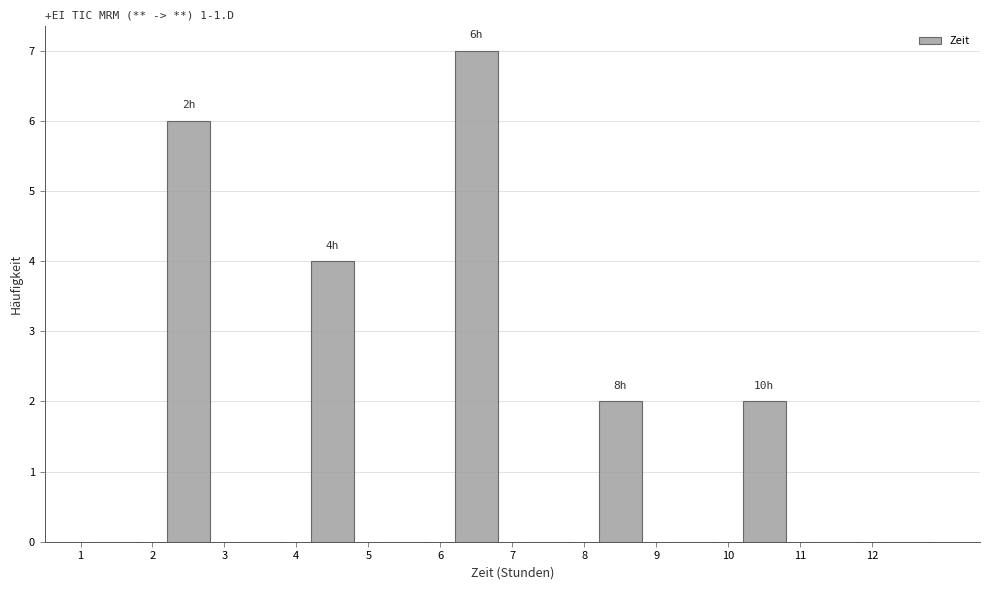

Which range on the x-axis has the tallest bar?

6 to 7